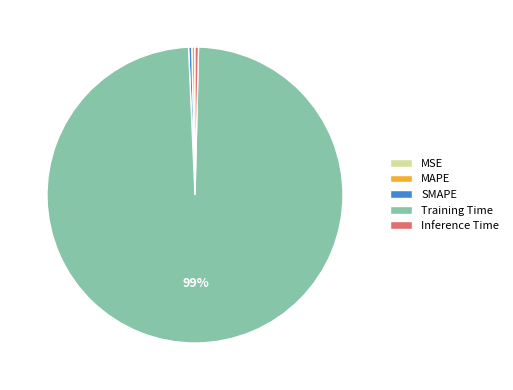

Is Inference Time the majority of the pie?

No